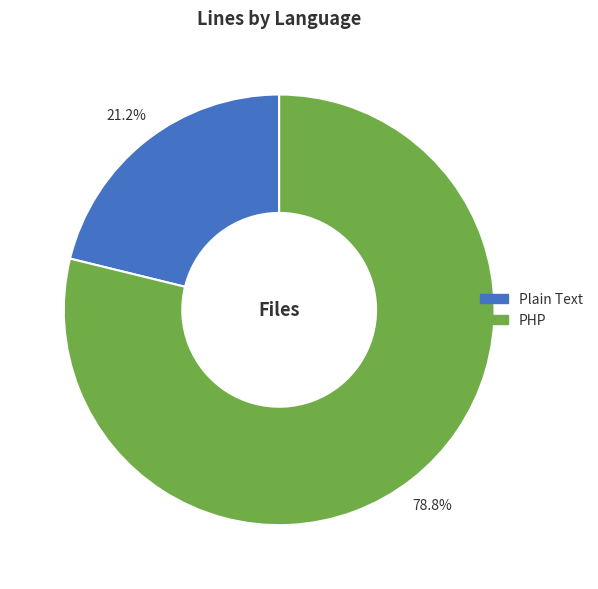

To the nearest percent, what portion does PHP represent?

79%